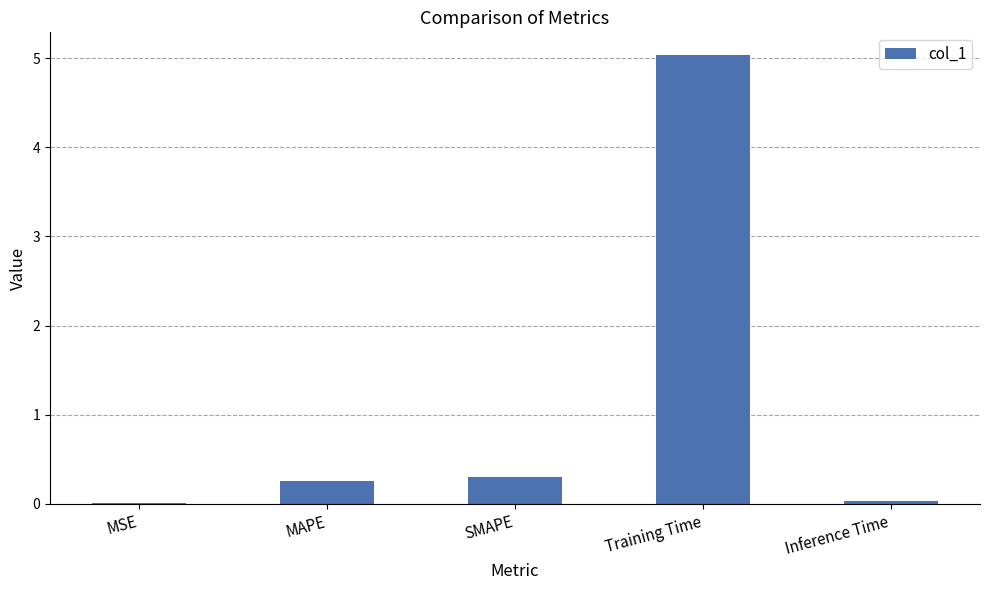

Read the value at Training Time.

5.0